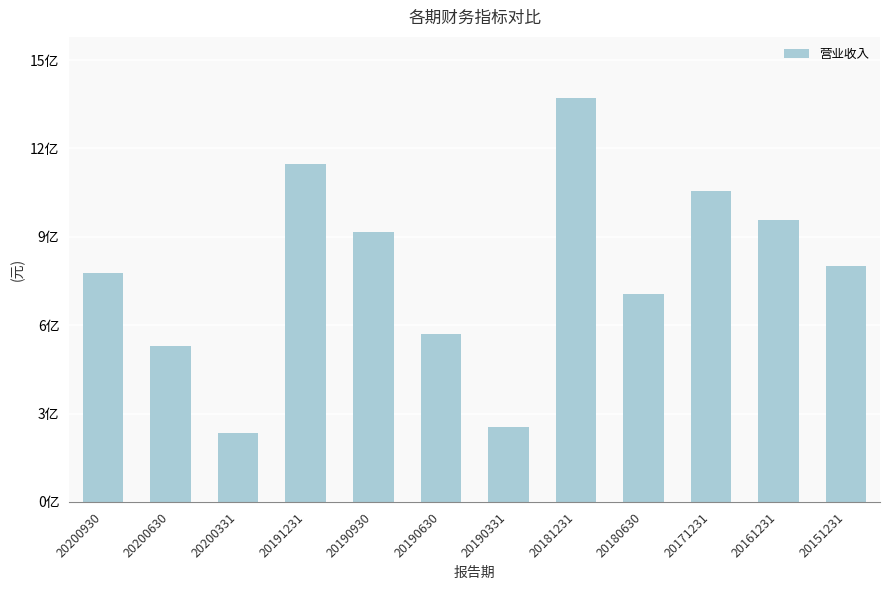

List the labels in order of value, largest first.

20181231, 20191231, 20171231, 20161231, 20190930, 20151231, 20200930, 20180630, 20190630, 20200630, 20190331, 20200331